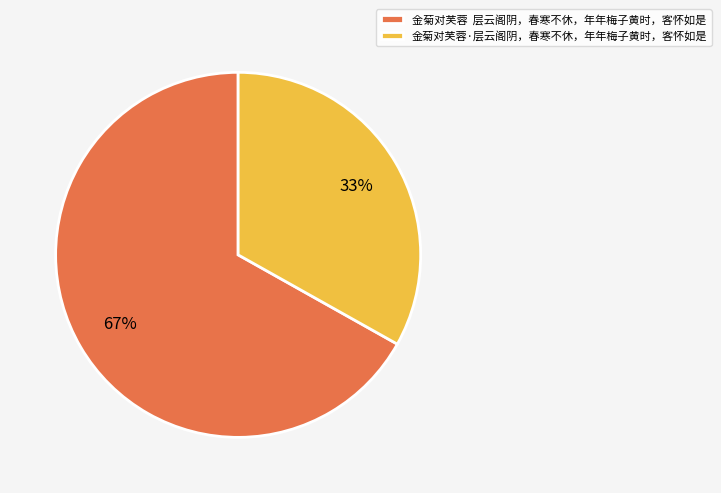

Is the sum of 金菊对芙蓉 层云阁阴，春寒不休，年年梅子黄时，客怀如是 and 金菊对芙蓉·层云阁阴，春寒不休，年年梅子黄时，客怀如是 greater than half?

Yes